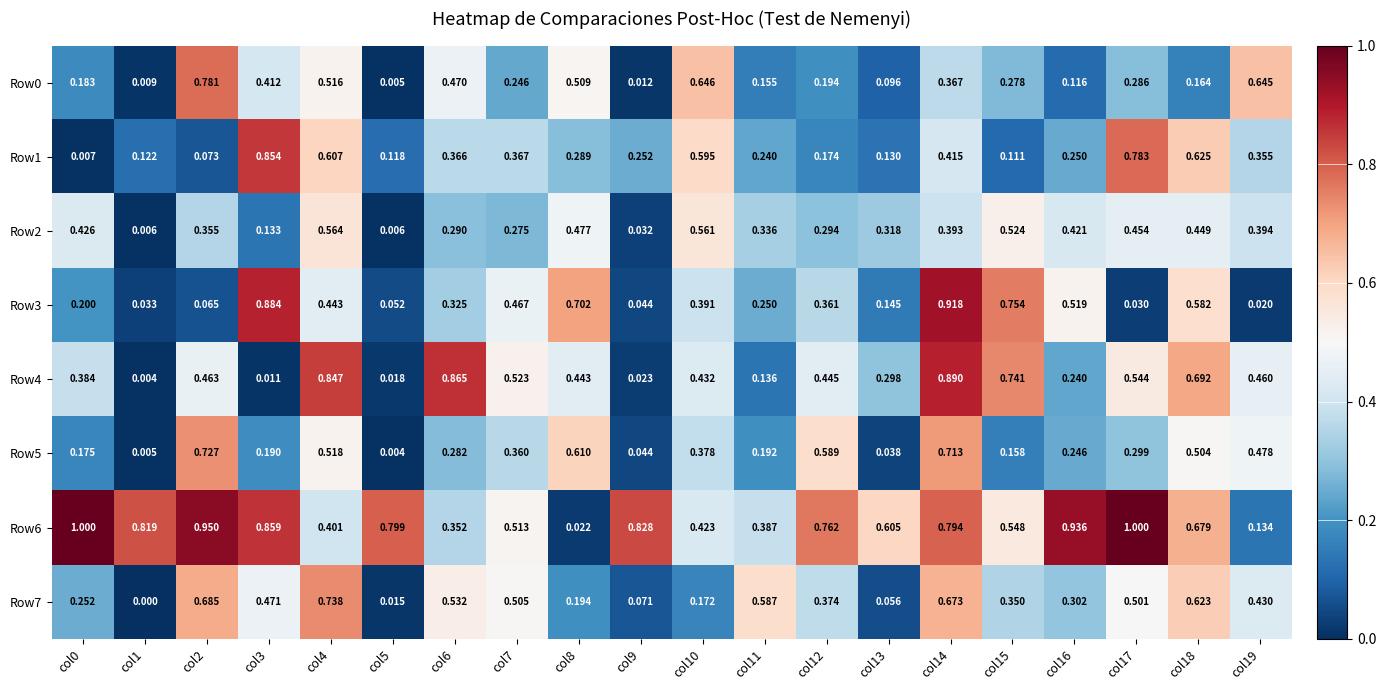

Is the value of Row6 at col8 greater than the value of Row5 at col14?

No